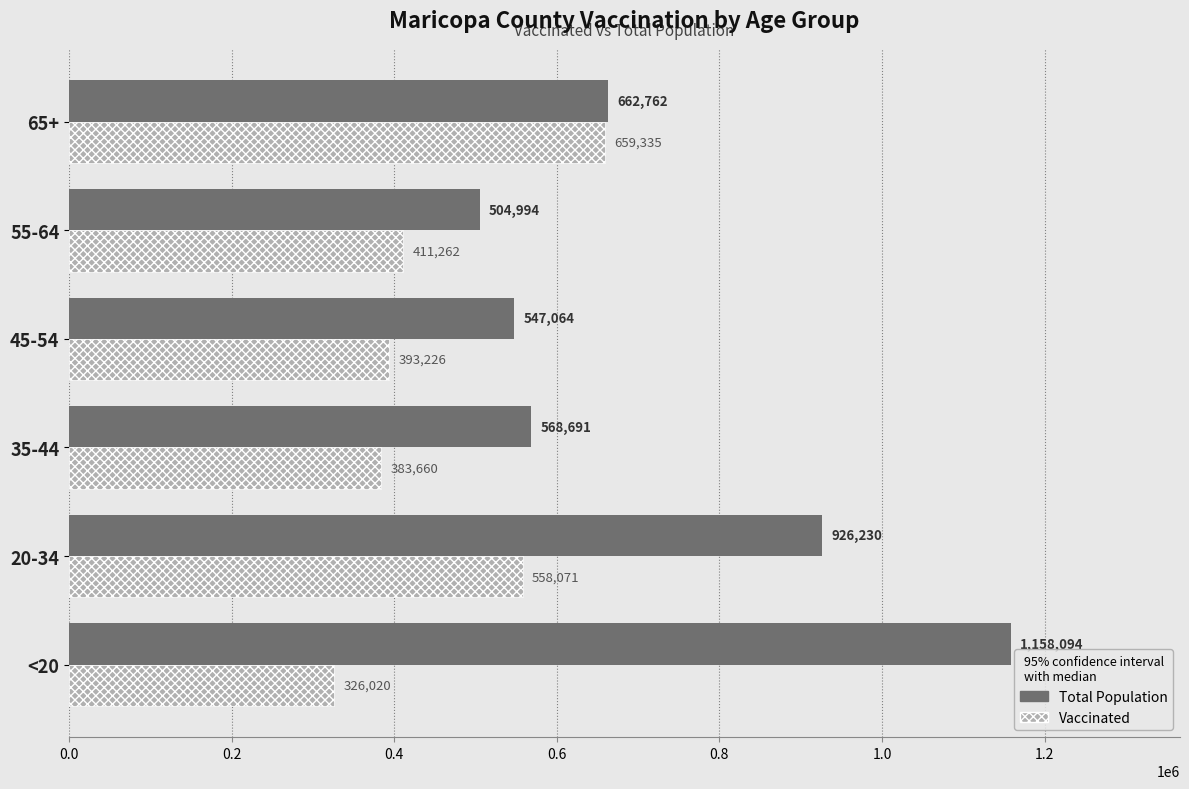

What is the difference between the highest and lowest values at <20?

832074